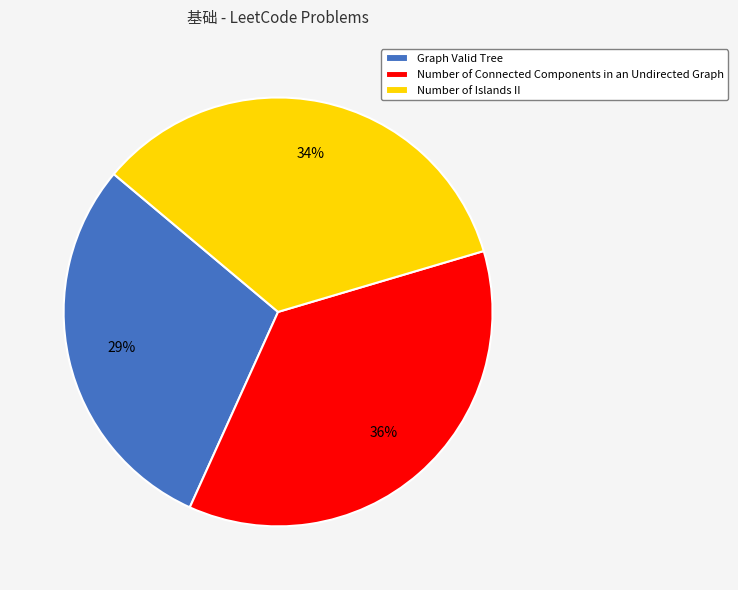

Which has a higher value, Number of Connected Components in an Undirected Graph or Number of Islands II?

Number of Connected Components in an Undirected Graph